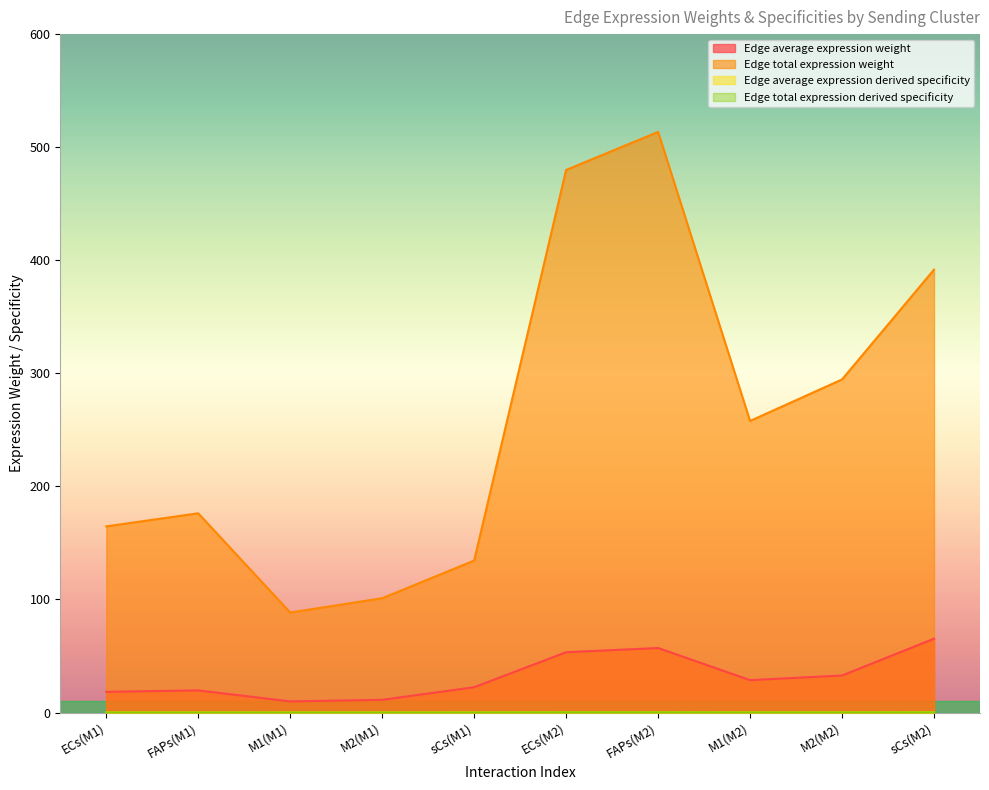

Which series has the largest range (max minus min)?

Edge total expression weight